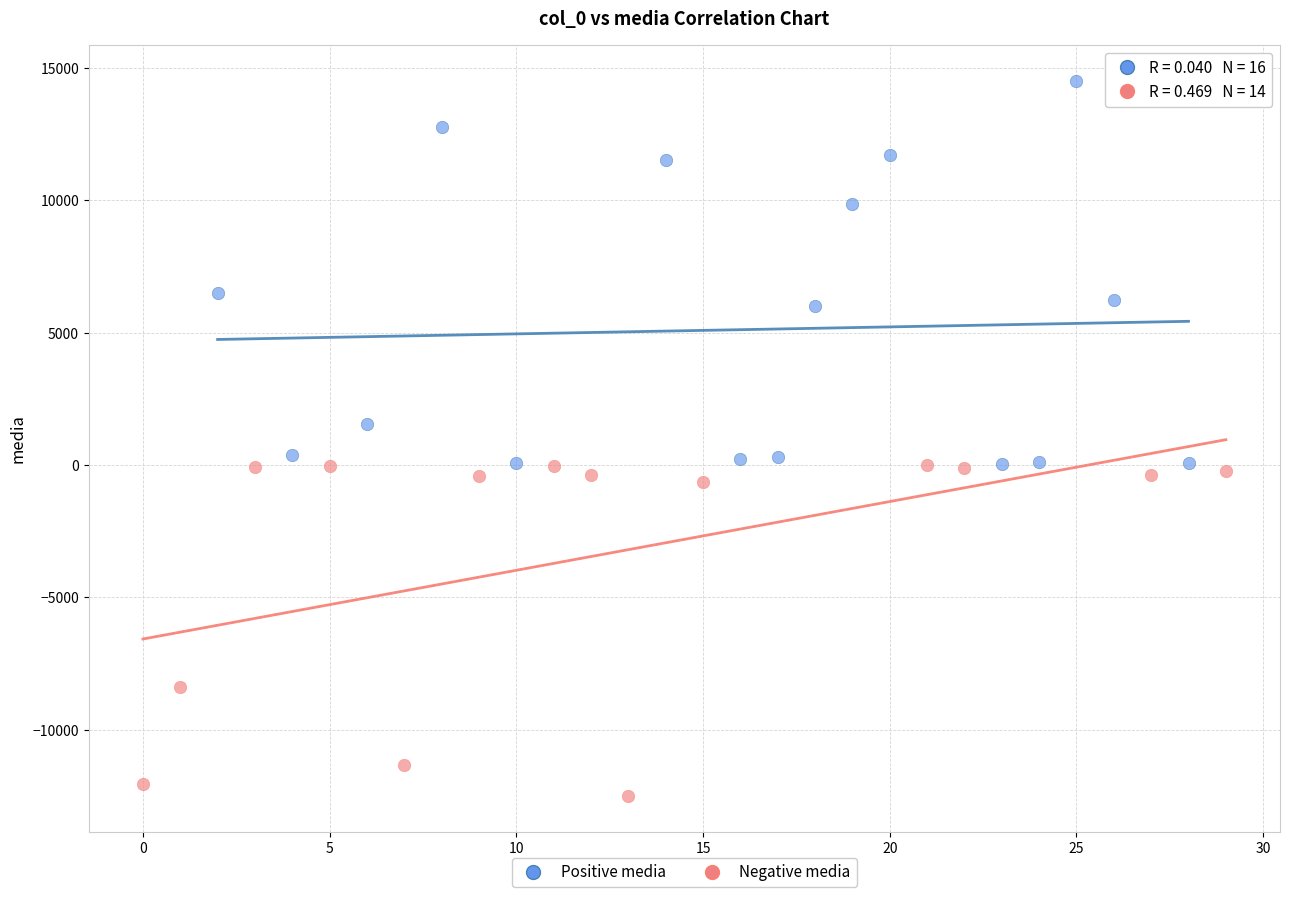

Which series contains the lowest Y value?

Negative media